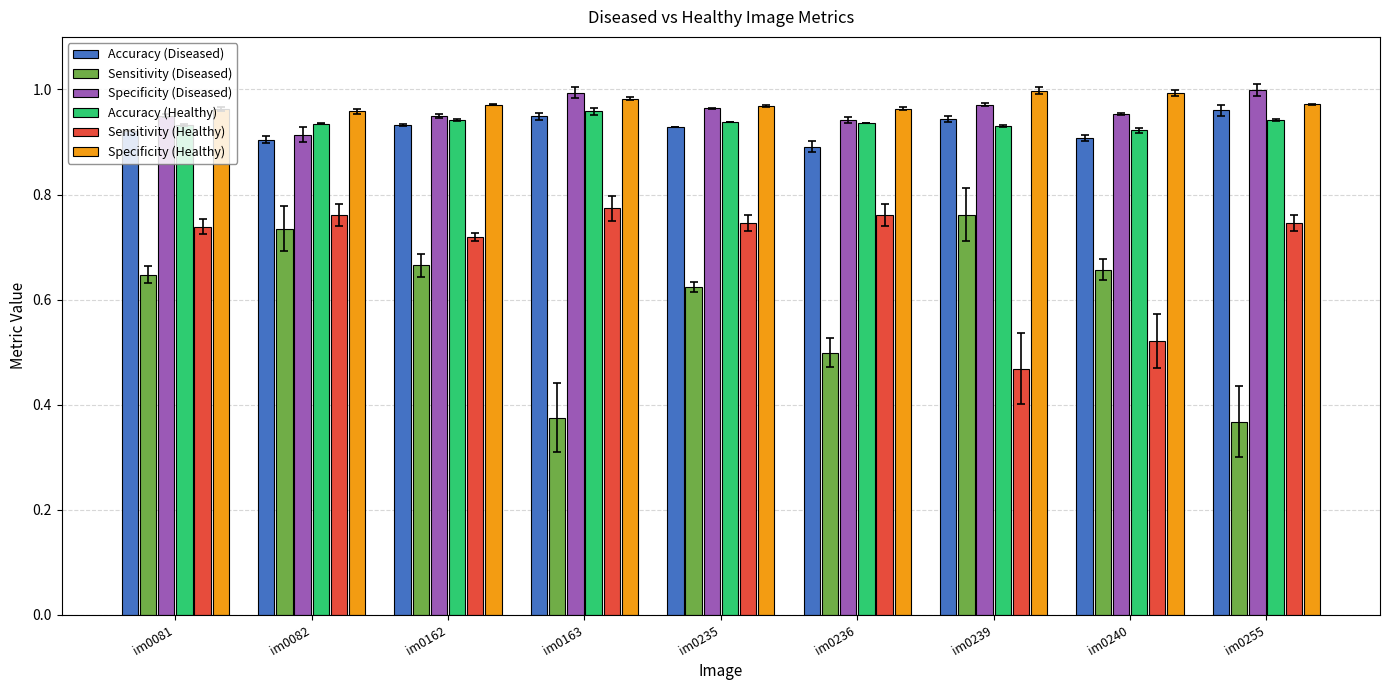

Between im0082 and im0255, which series saw the biggest shift?

Sensitivity (Diseased)